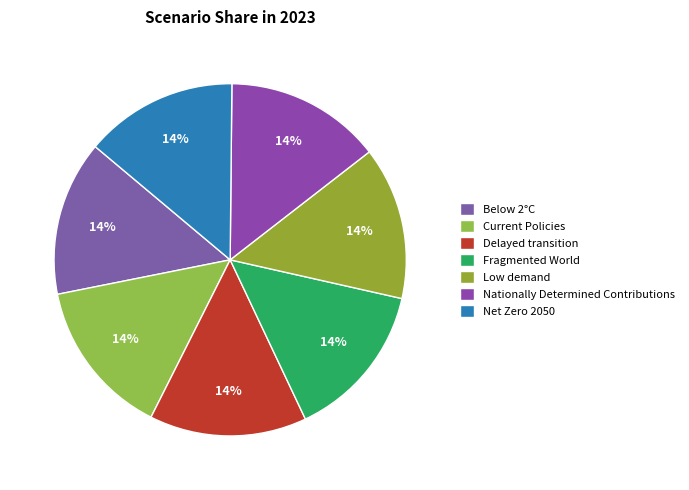

What is the smallest slice in the pie chart?

Low demand